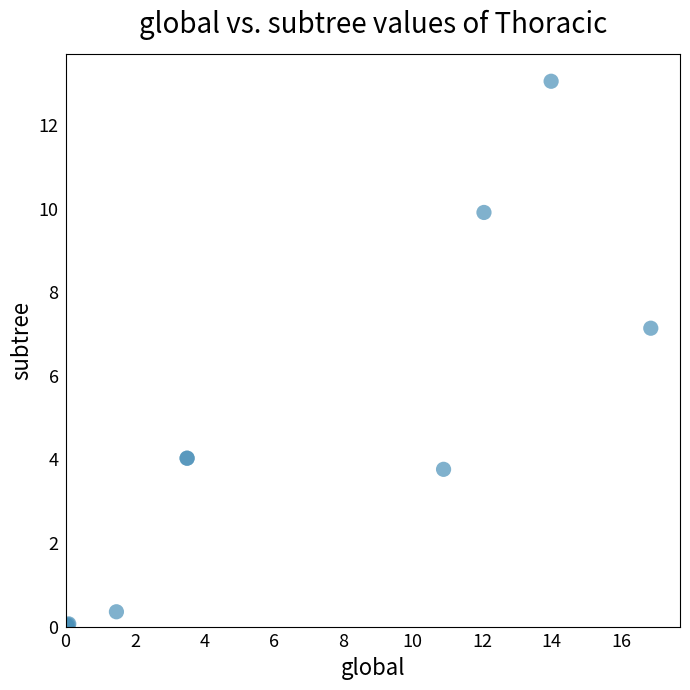

What Y value in the scatter plot is closest to 6?

7.1